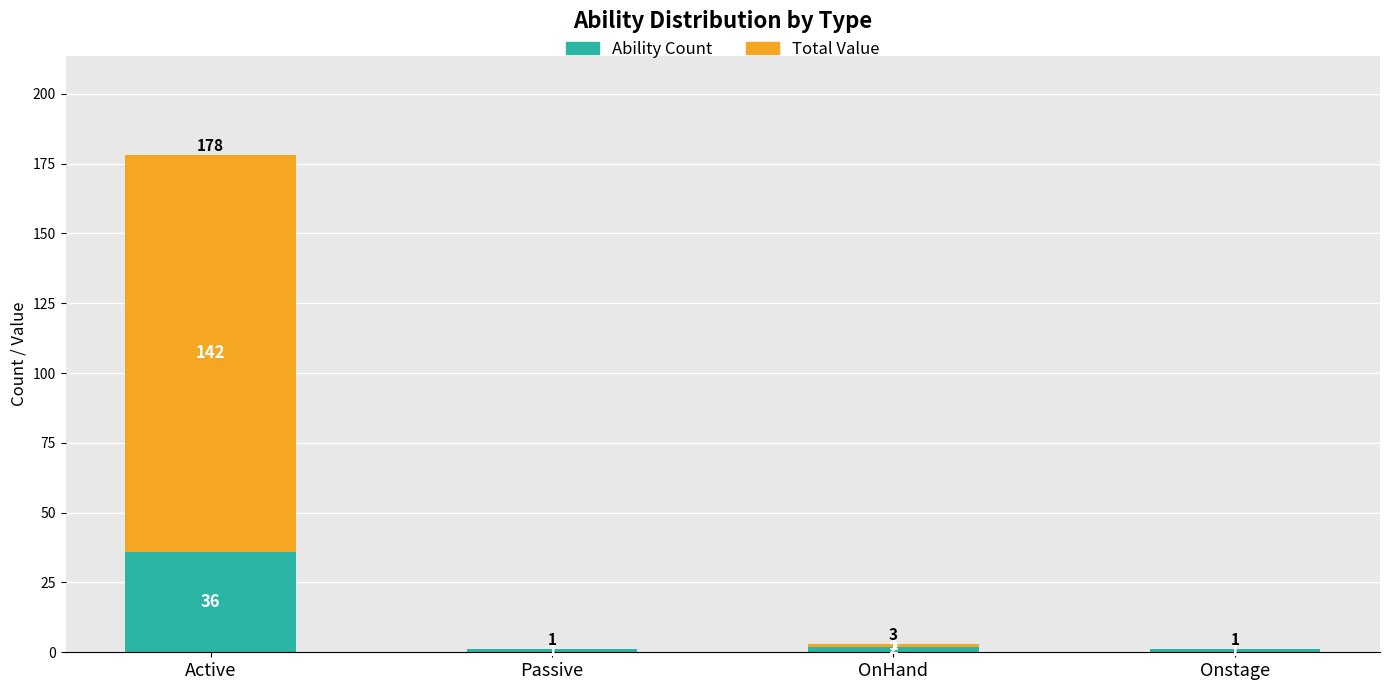

Where does the Ability Count series first go above 2?

Active